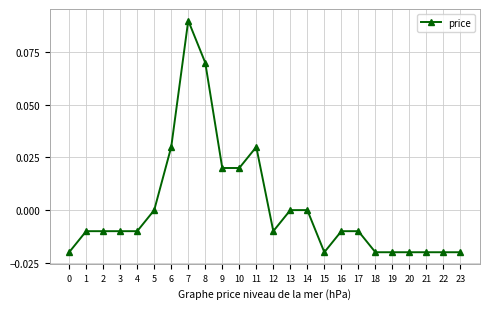

True or false: the data has more than 1 interior local peaks.

True